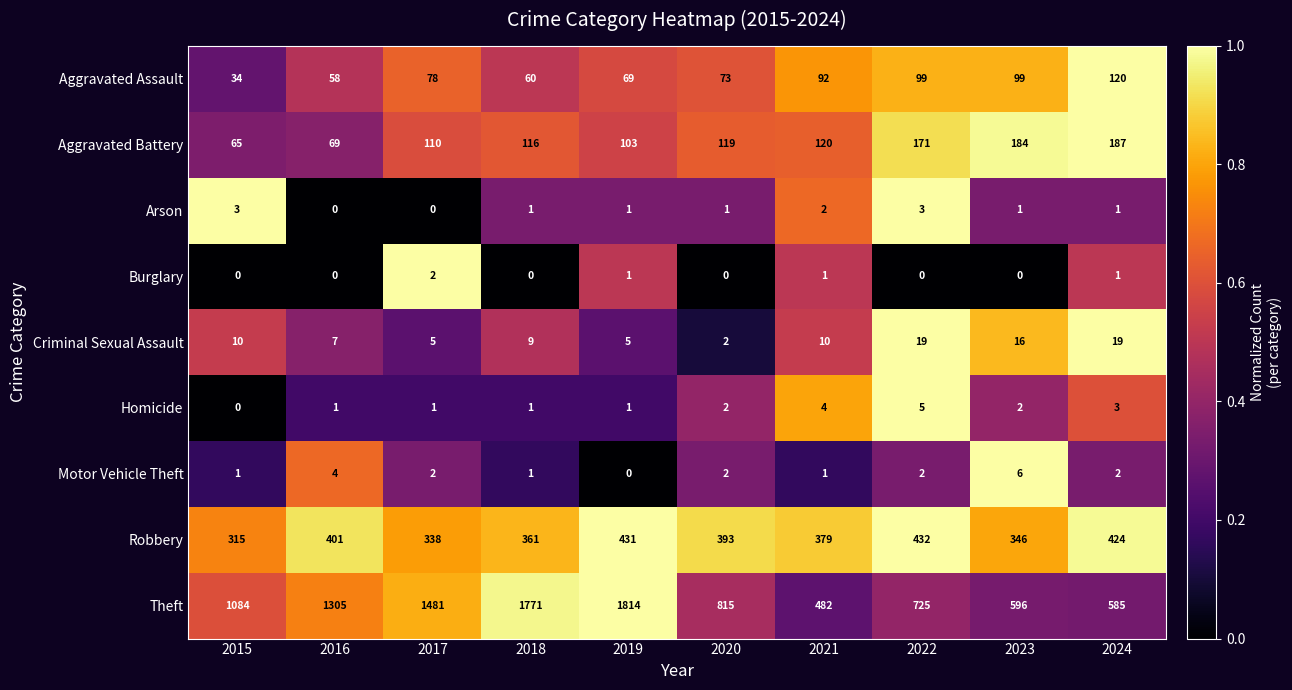

At which label does Motor Vehicle Theft first exceed 2?

2016